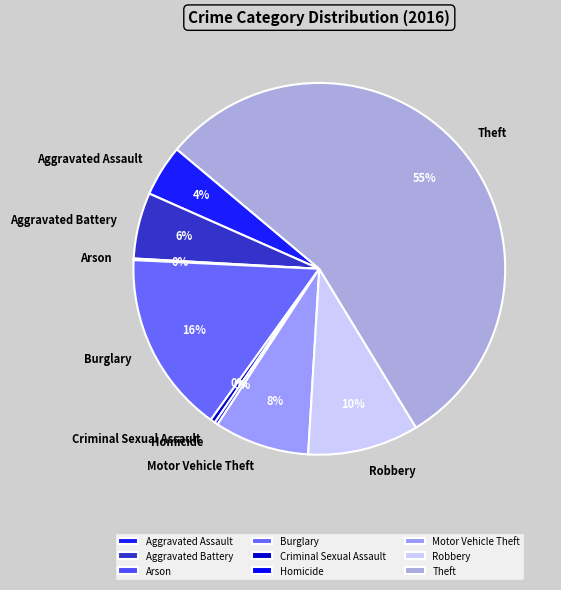

True or false: Motor Vehicle Theft accounts for 8% of the total.

True